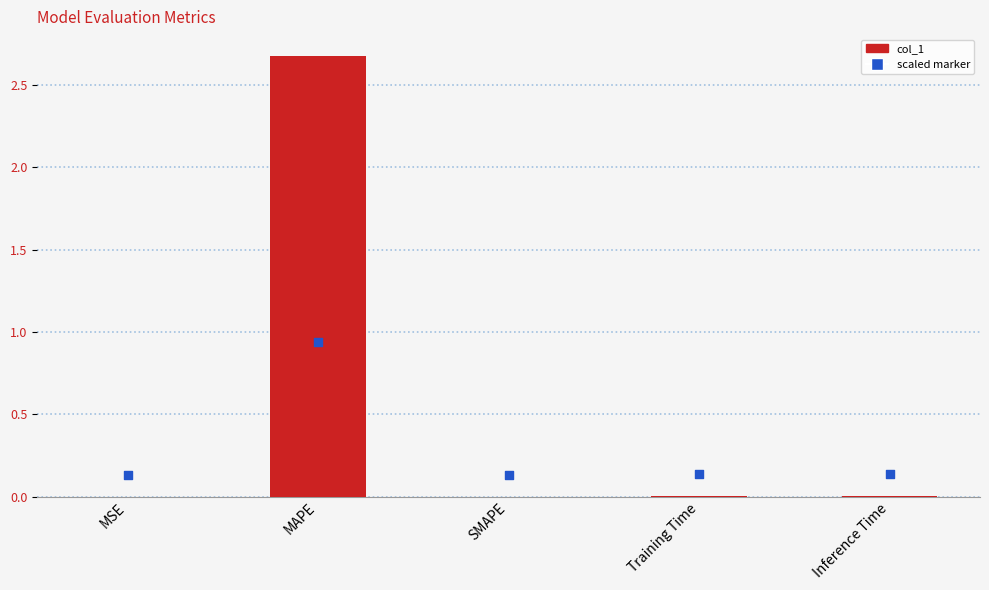

At which category is the sum across all series the highest?

MAPE